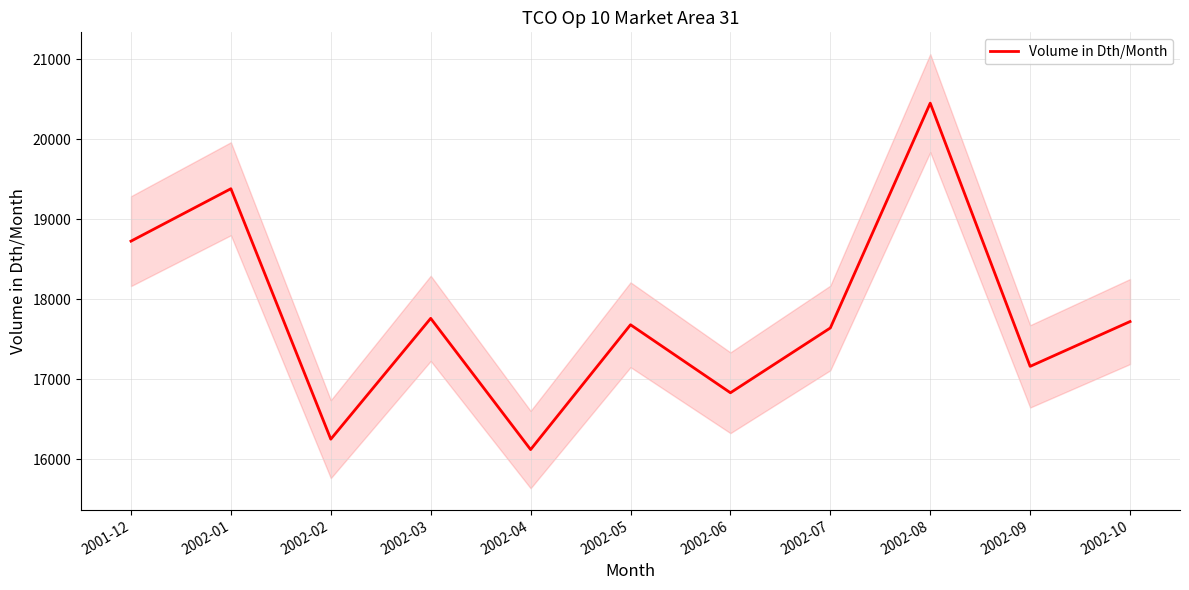

What is the smallest value displayed?

16120